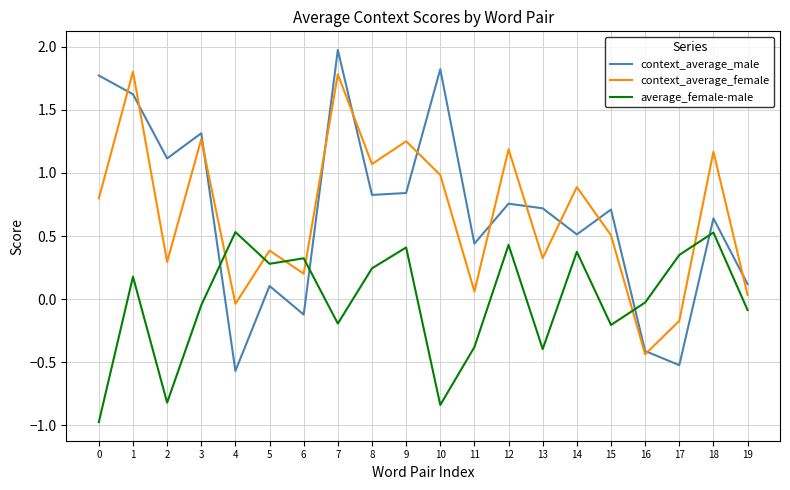

At which category does the chart reach its peak across all series?

7